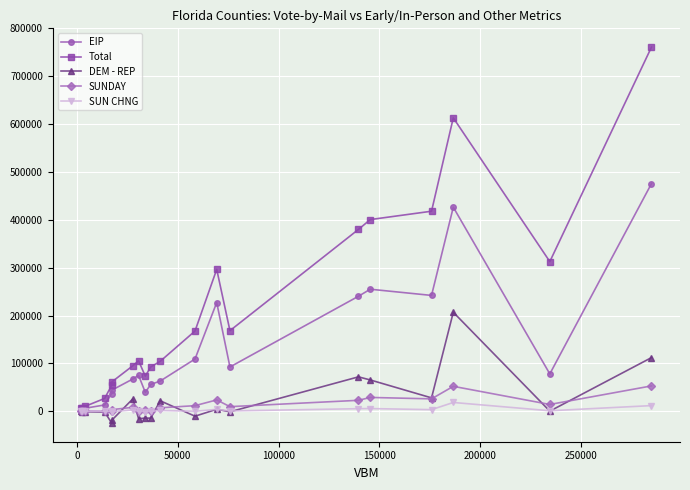

True or false: SUNDAY has more than 1 points higher than both neighbors.

True